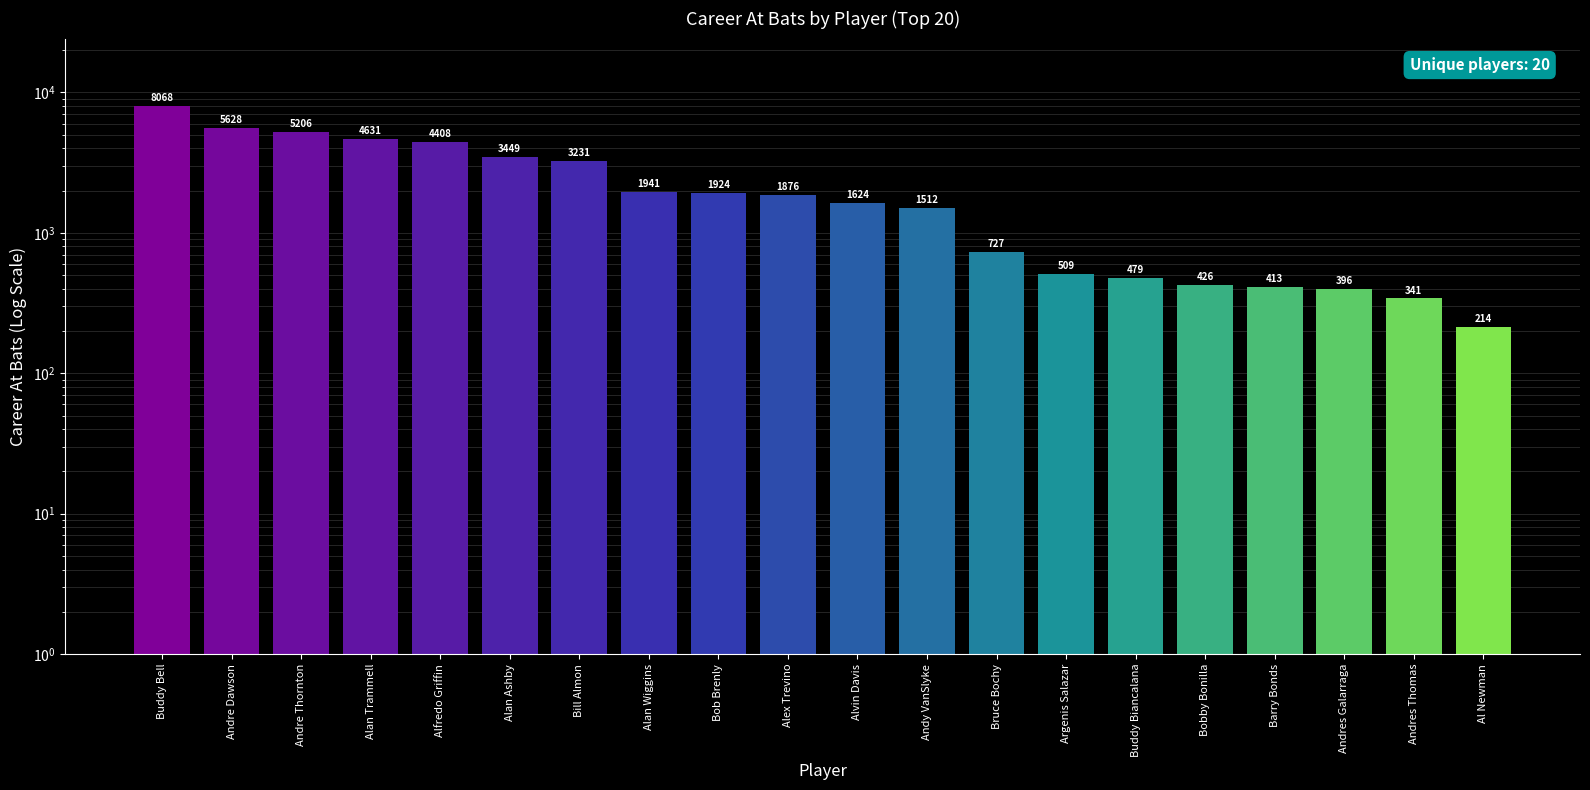

What is the change in value from Alex Trevino to Alvin Davis?

-252